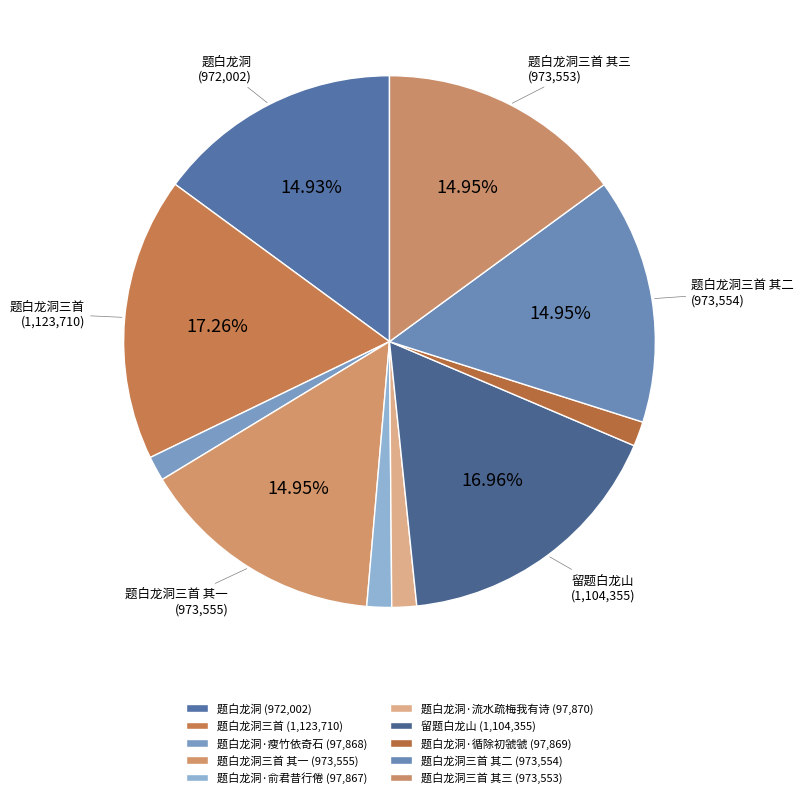

What is the smallest slice in the pie chart?

题白龙洞·俞君昔行倦